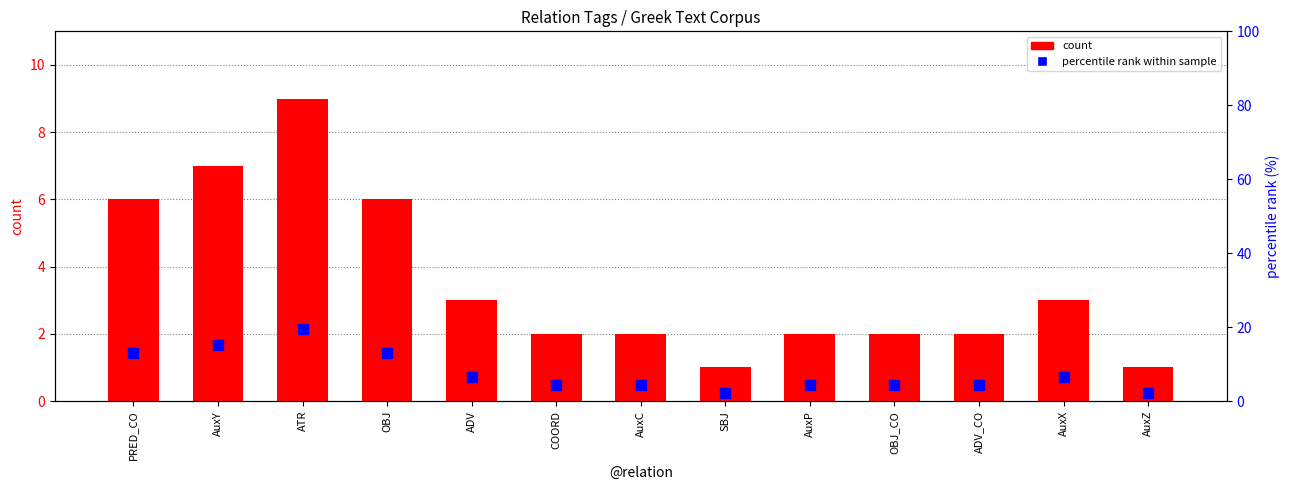

How many data points in count are less than 2?

2